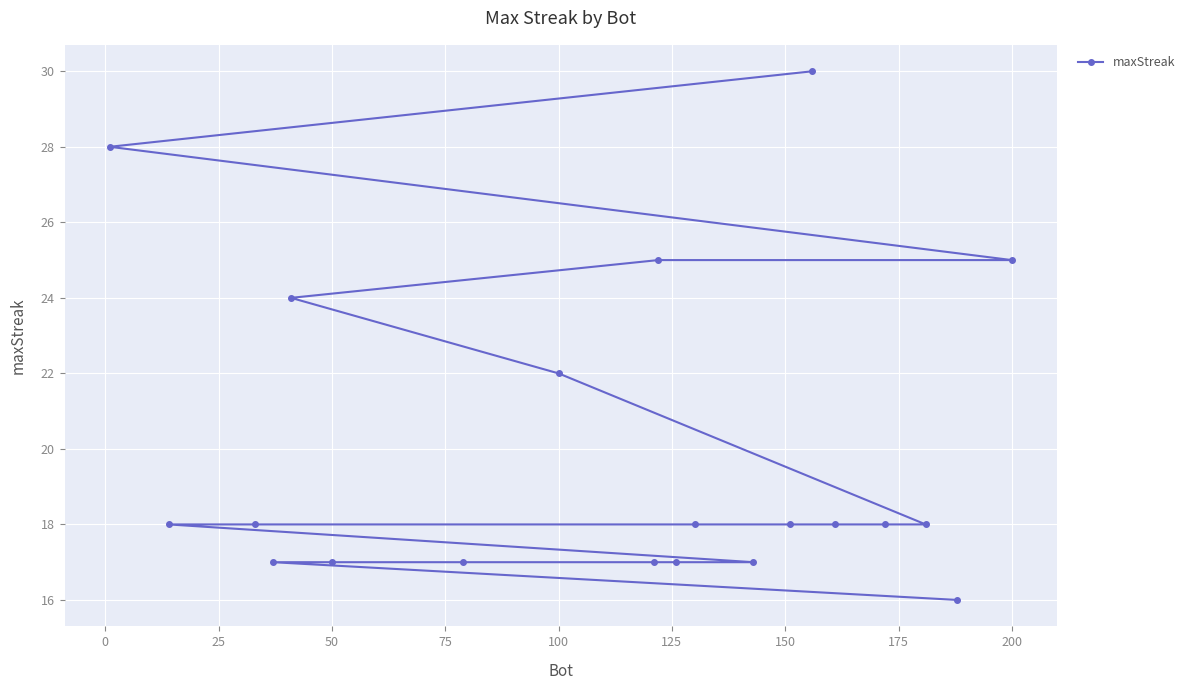

What is the smallest value displayed?

16